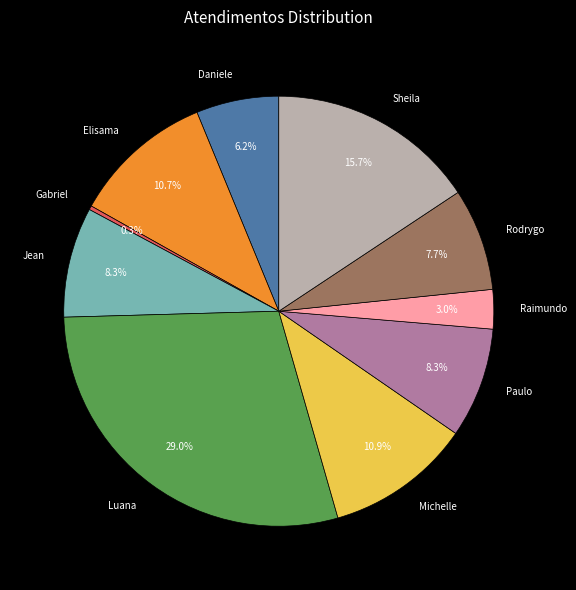

Which has a higher value, Gabriel or Luana?

Luana